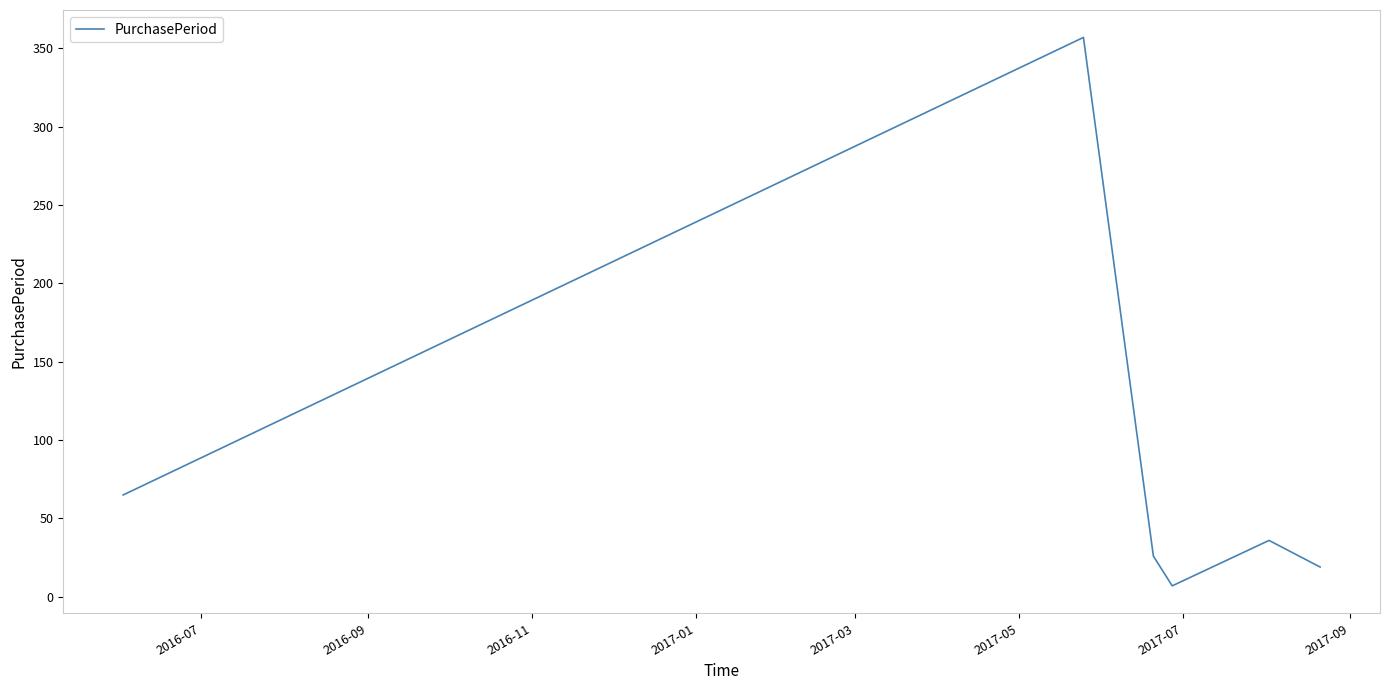

Reading left to right, transcribe all the data shown in this chart.

65	357	26	7	36	19